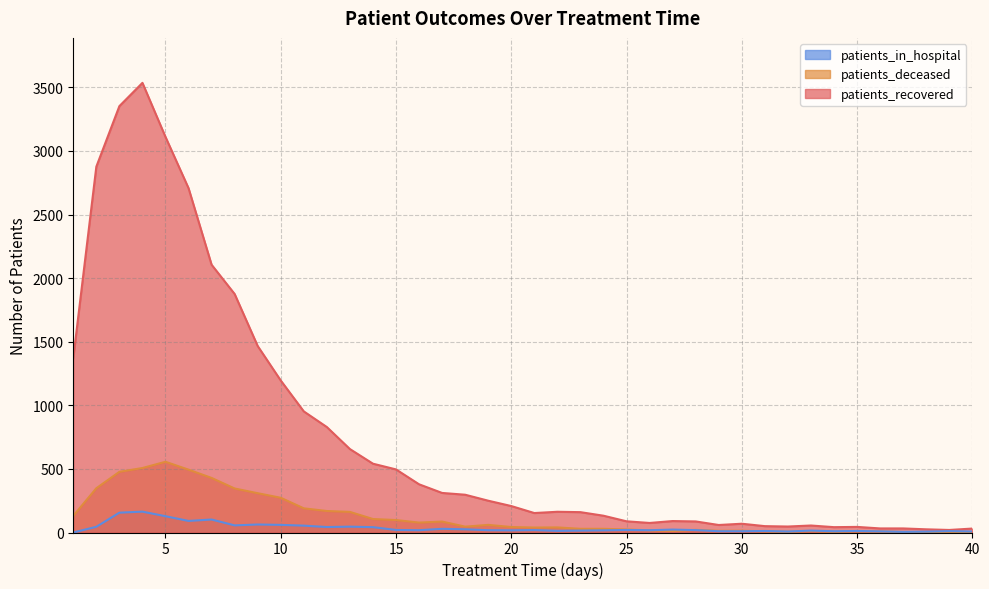

True or false: patients_deceased has more than 0 interior local peaks.

True